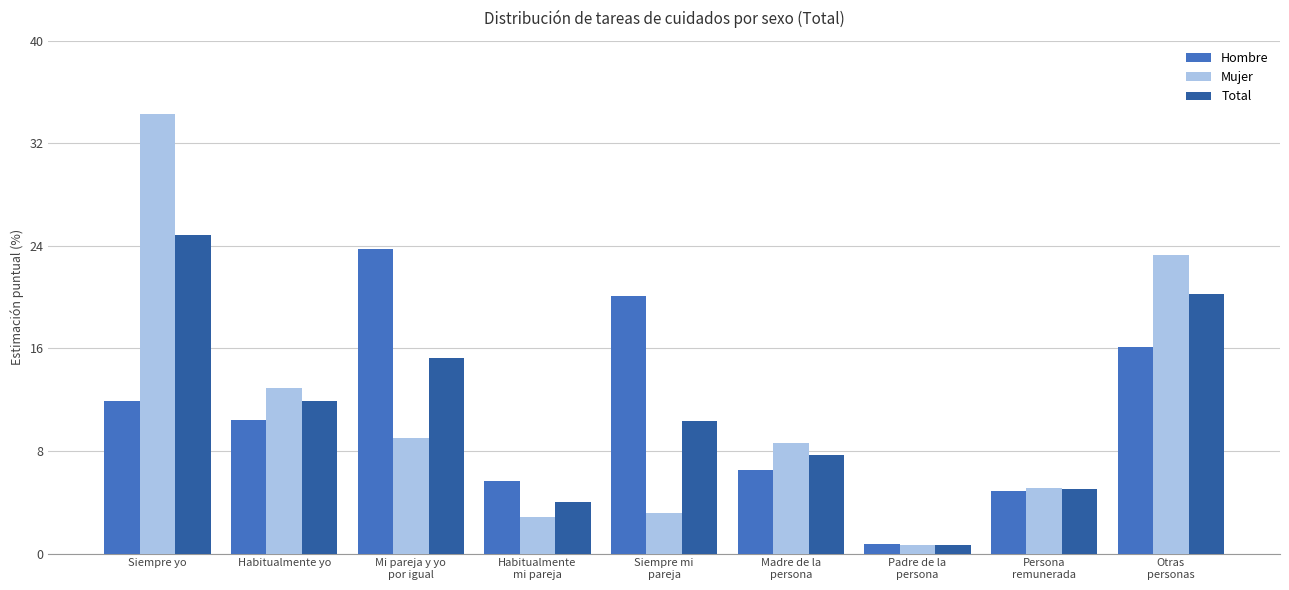

Which series has the widest spread of values?

Mujer